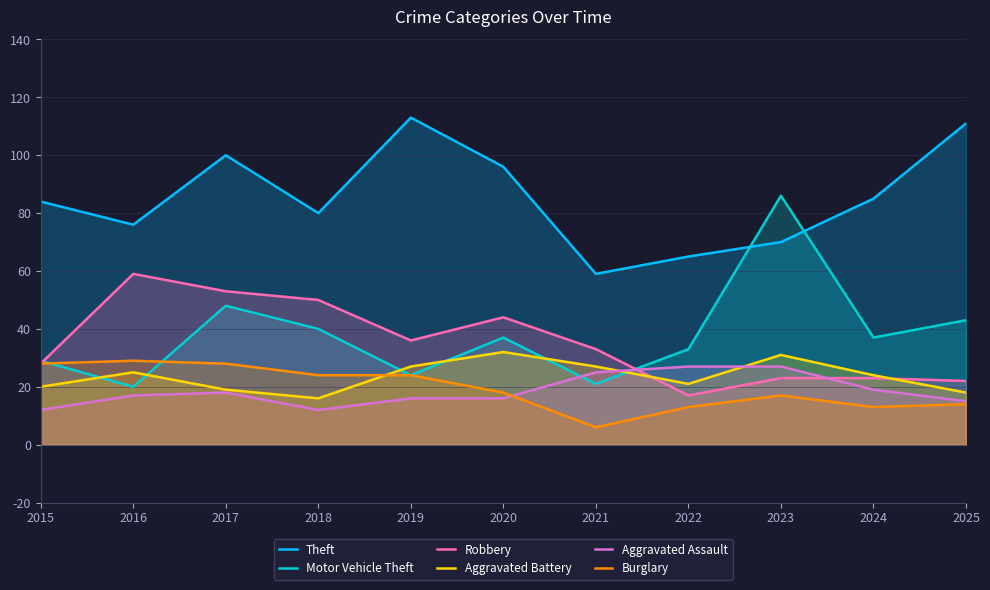

Is it true that Robbery equals 18 at 2017?

False